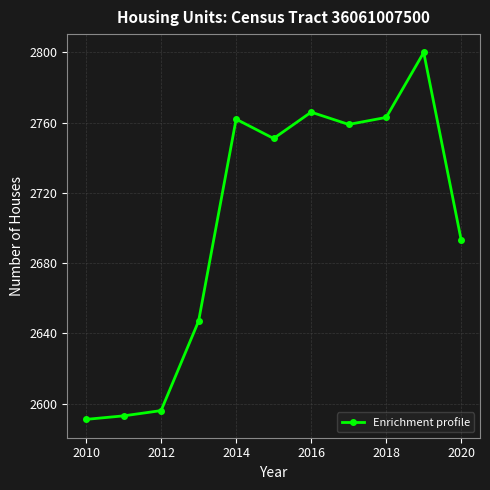

What is the value of the 8th point from the left?

2759